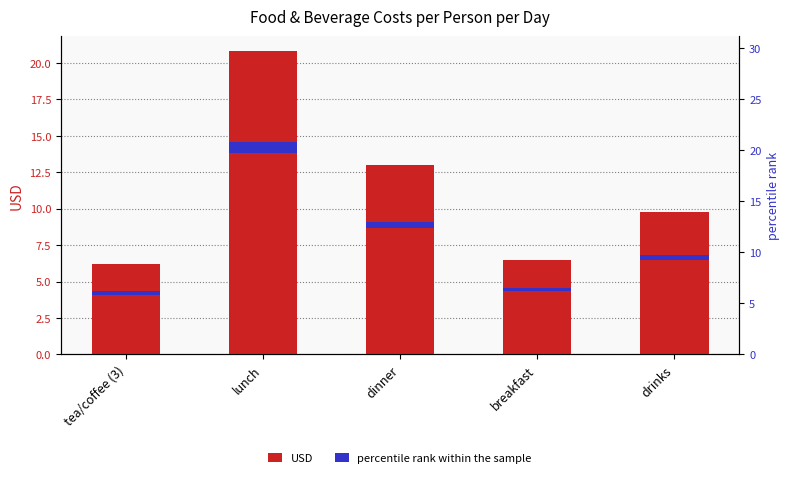

Count the number of data series in this chart.

2